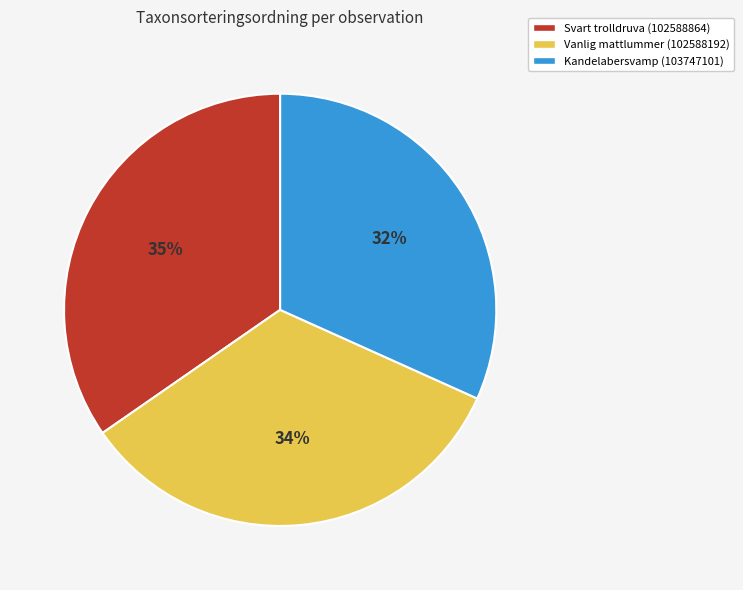

To the nearest percent, what is the difference between the largest and smallest slice percentages?

3%